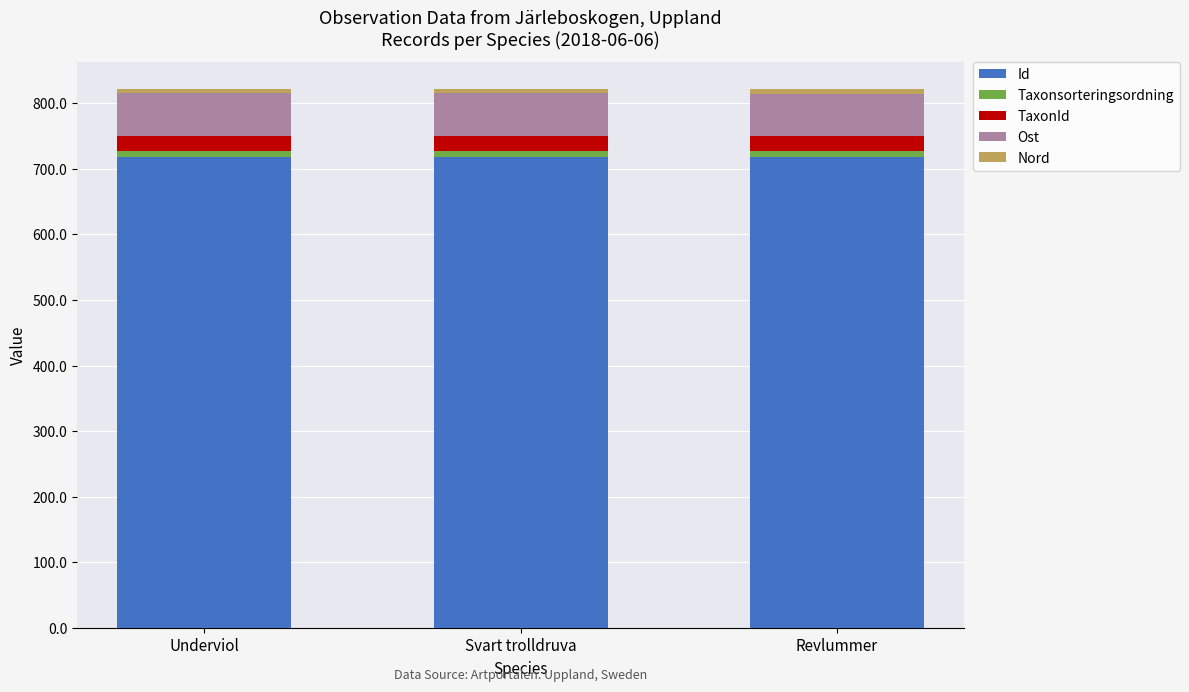

What is the highest value of the Id series?

717.4